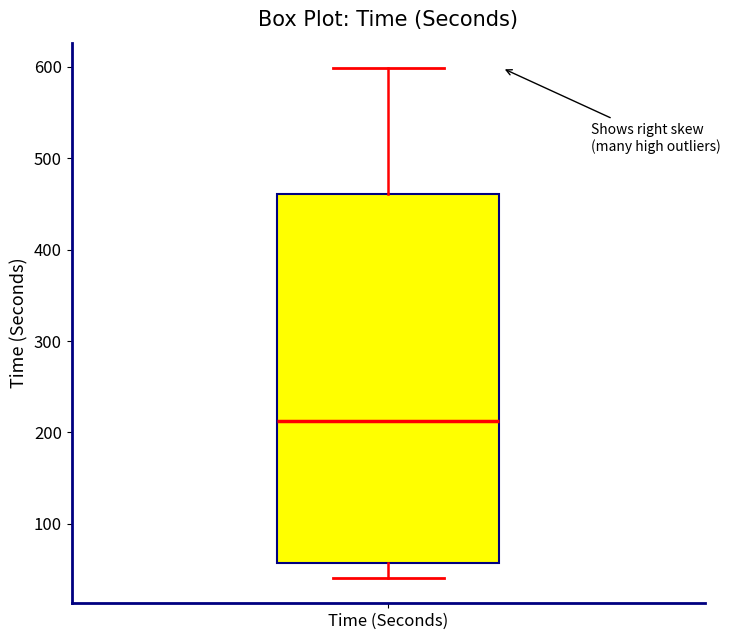

Where does the lower whisker of the box for Time (Seconds) end on the y-axis? The values are not printed on the chart, so give them approximately, as read against the axis.

40